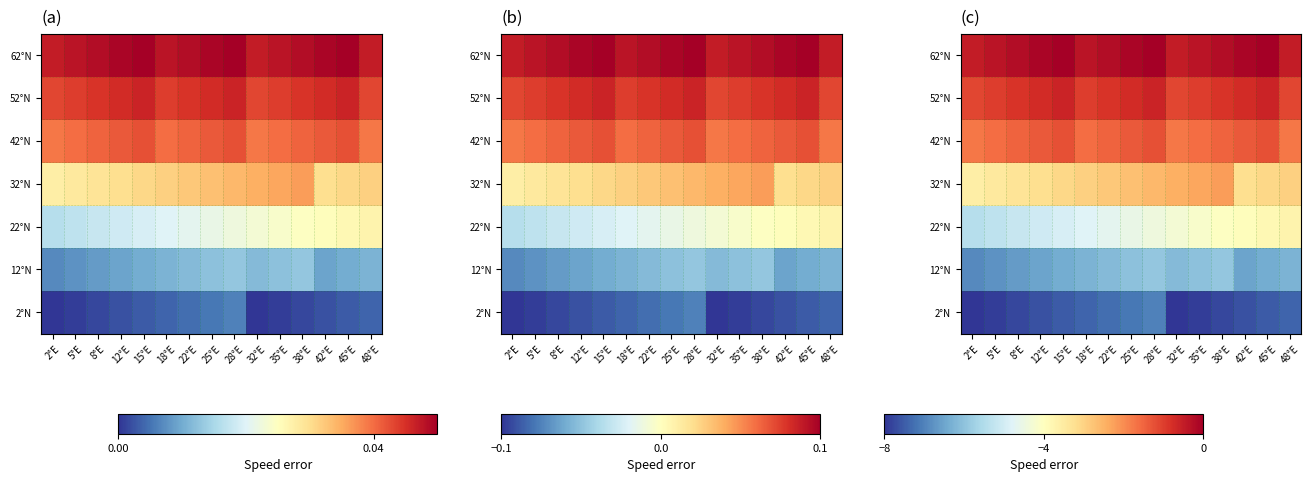

At which category is the sum across all series the highest?

28°E